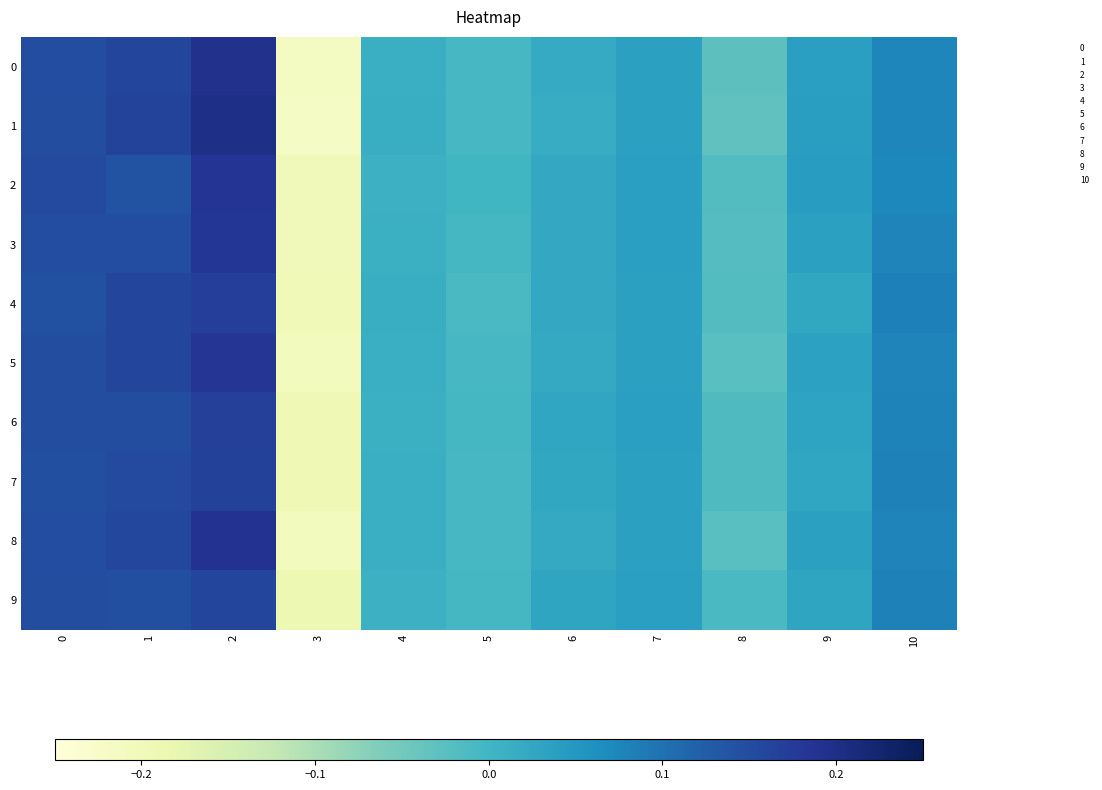

Reading left to right, what are all the values shown in this chart?

row_0: 0.1	0.2	0.2	-0.2	0.0	-0.0	0.0	0.0	-0.0	0.0	0.1
row_1: 0.1	0.2	0.2	-0.2	0.0	-0.0	0.0	0.0	-0.0	0.0	0.1
row_2: 0.2	0.1	0.2	-0.2	0.0	-0.0	0.0	0.0	-0.0	0.0	0.1
row_3: 0.1	0.2	0.2	-0.2	0.0	-0.0	0.0	0.0	-0.0	0.0	0.1
row_4: 0.1	0.2	0.2	-0.2	0.0	-0.0	0.0	0.0	-0.0	0.0	0.1
row_5: 0.1	0.2	0.2	-0.2	0.0	-0.0	0.0	0.0	-0.0	0.0	0.1
row_6: 0.1	0.1	0.2	-0.2	0.0	-0.0	0.0	0.0	-0.0	0.0	0.1
row_7: 0.1	0.2	0.2	-0.2	0.0	-0.0	0.0	0.0	-0.0	0.0	0.1
row_8: 0.1	0.2	0.2	-0.2	0.0	-0.0	0.0	0.0	-0.0	0.0	0.1
row_9: 0.1	0.1	0.2	-0.2	0.0	-0.0	0.0	0.0	-0.0	0.0	0.1